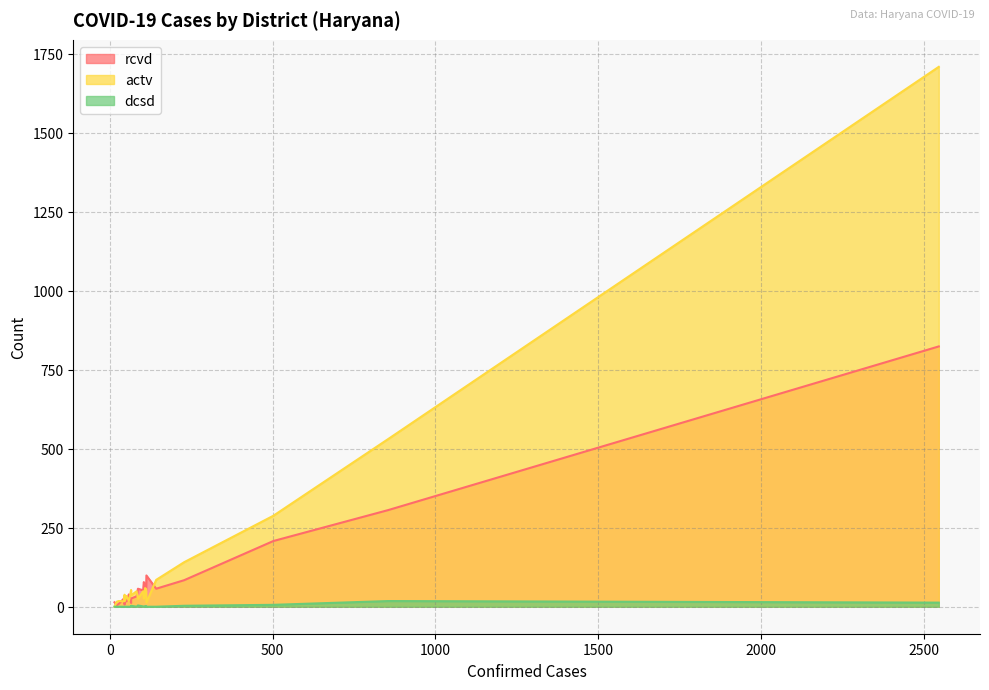

Which series ends up on top after the final intersection of rcvd and actv?

actv